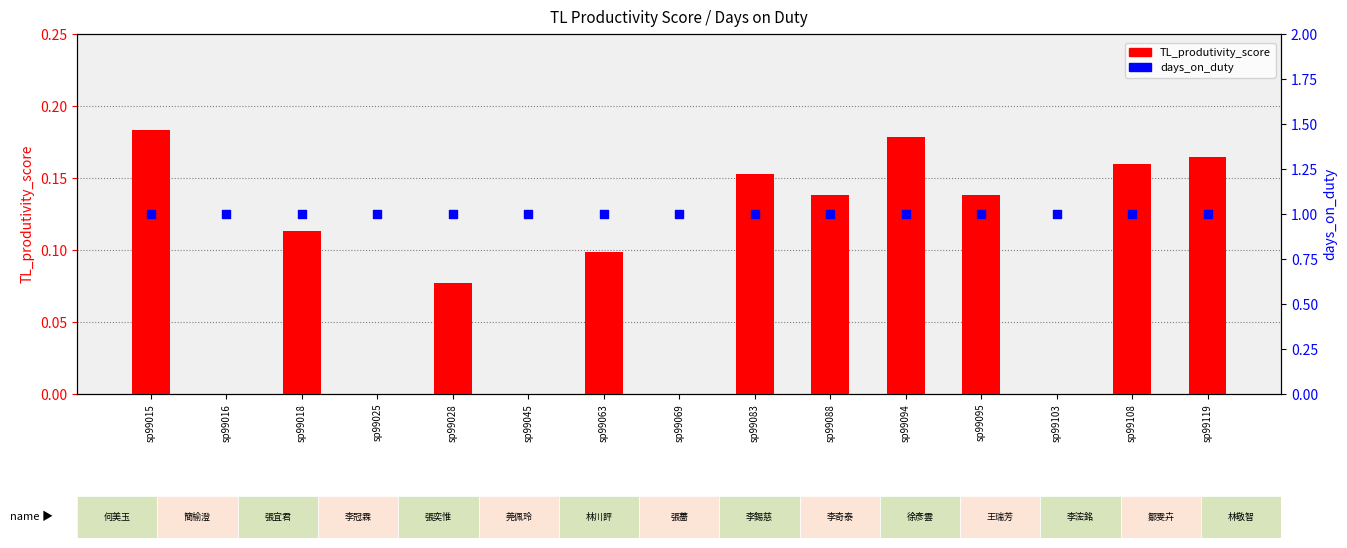

At which category is the sum across all series the highest?

sp99015